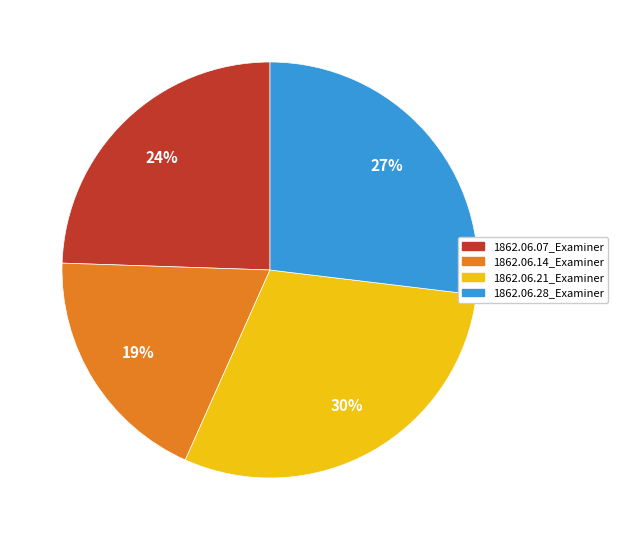

Which has a higher value, 1862.06.28_Examiner or 1862.06.21_Examiner?

1862.06.21_Examiner